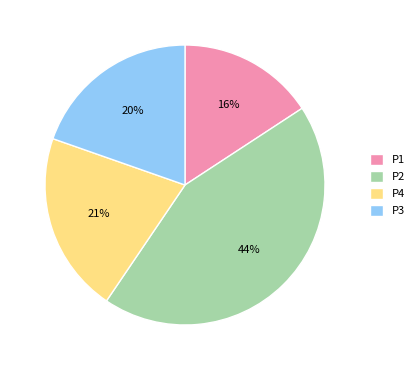

Is it true that P4 is 21% of the pie?

True